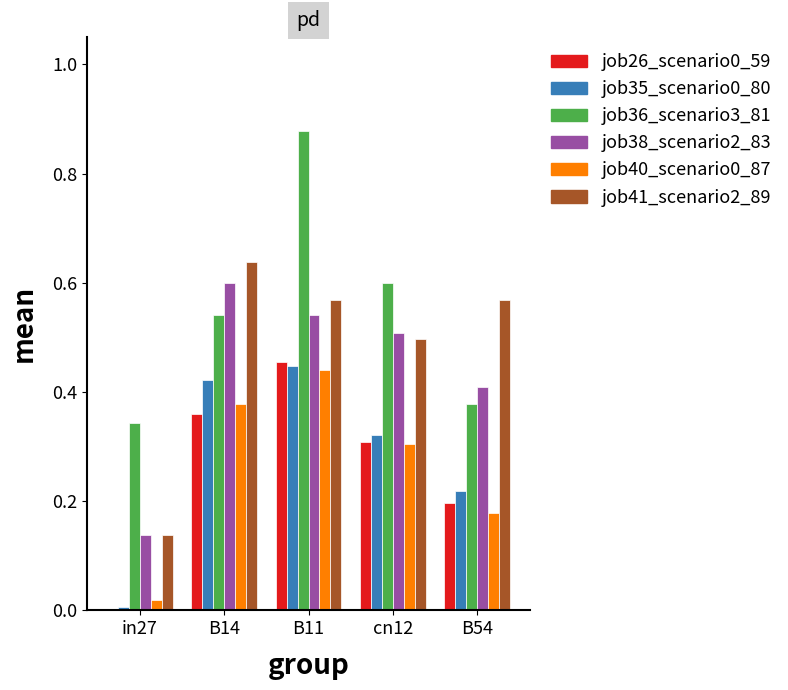

At which category is the sum across all series the highest?

B11